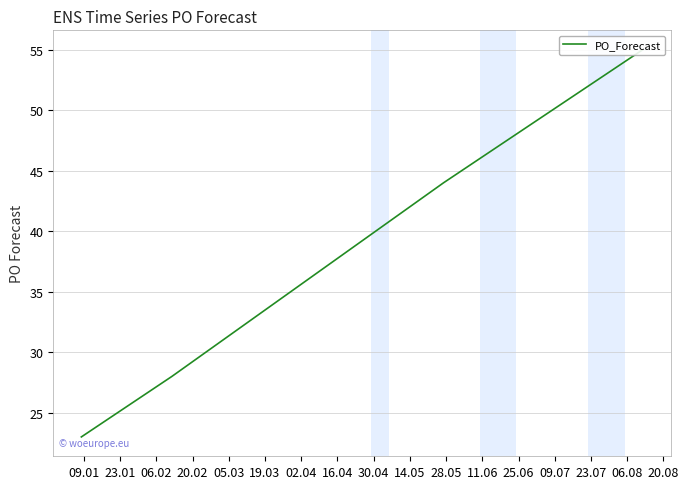

What is the difference between the maximum and minimum values?

32